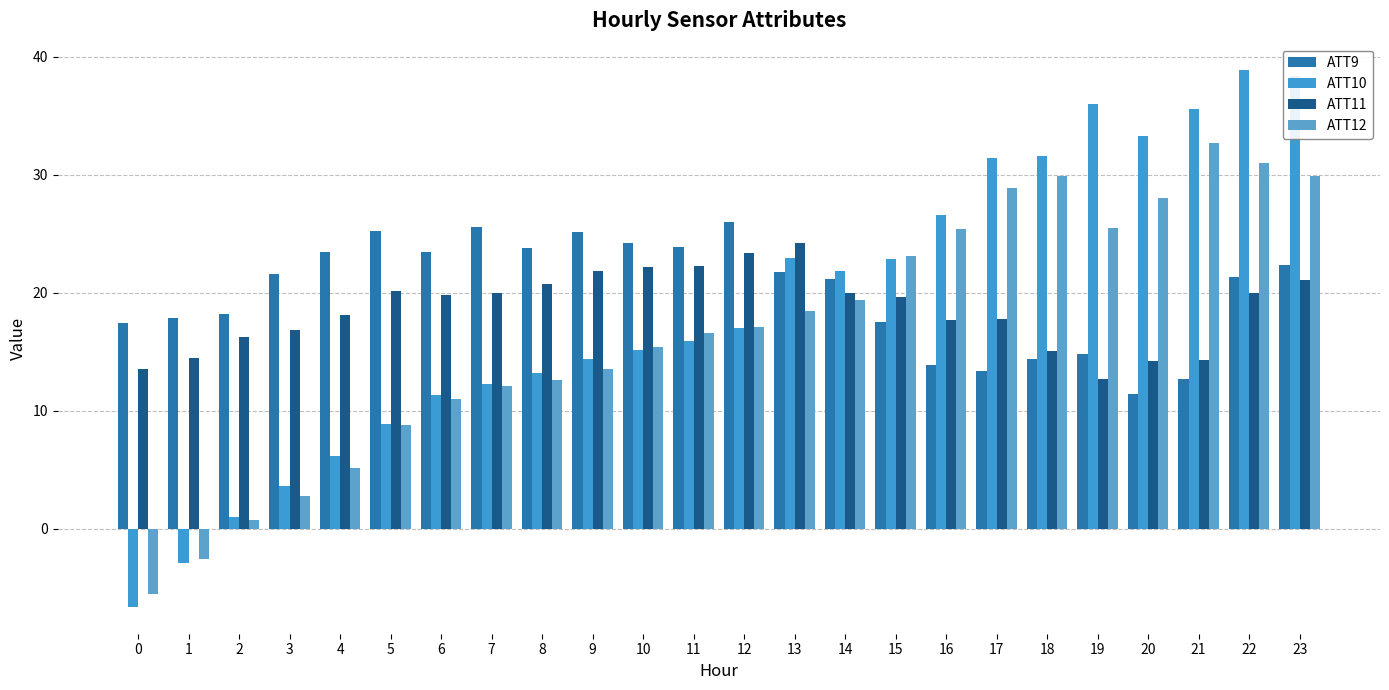

What is the minimum value for ATT9?

11.4